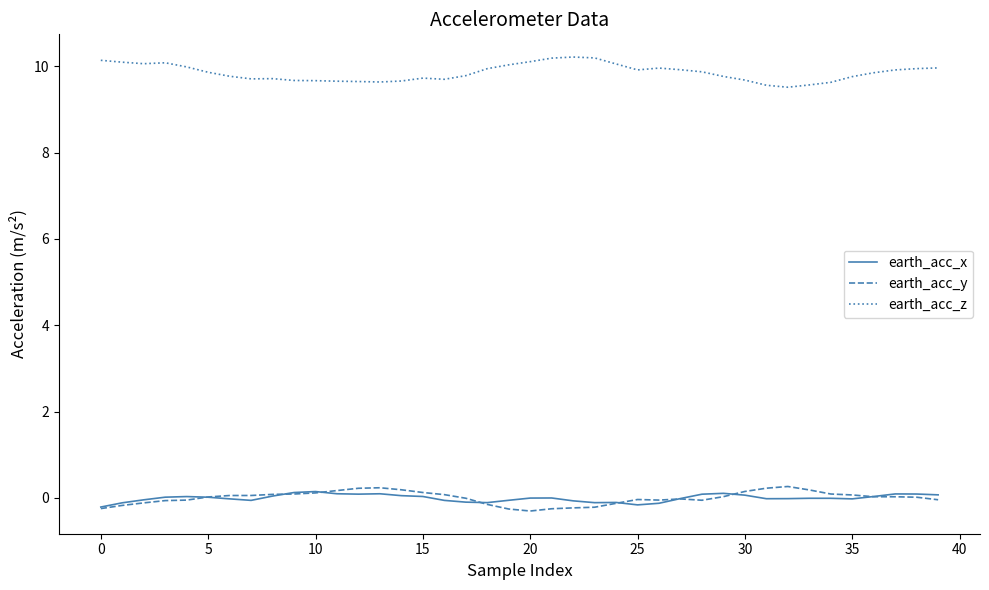

True or false: earth_acc_z and earth_acc_x intersect in this chart.

False